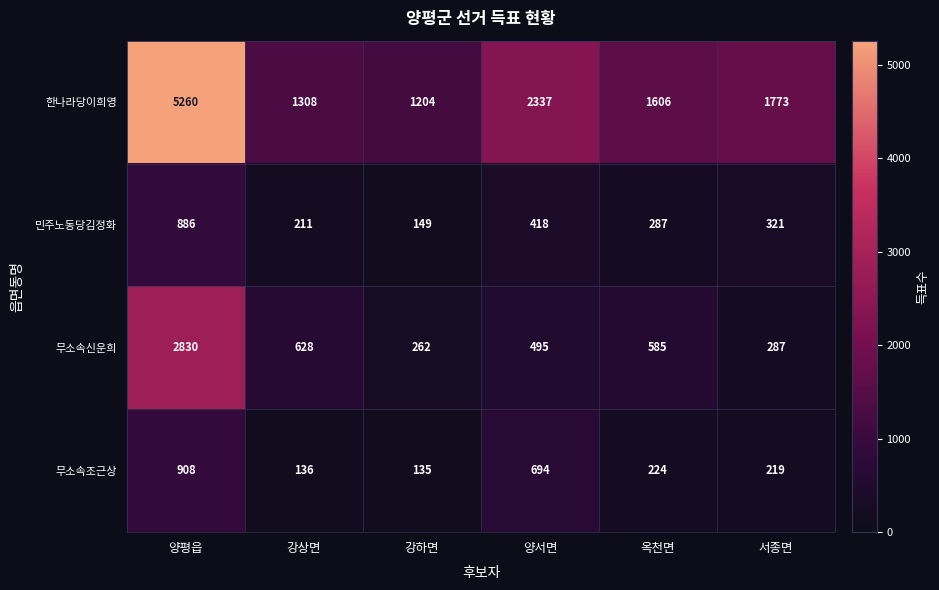

At which category does the chart reach its peak across all series?

양평읍